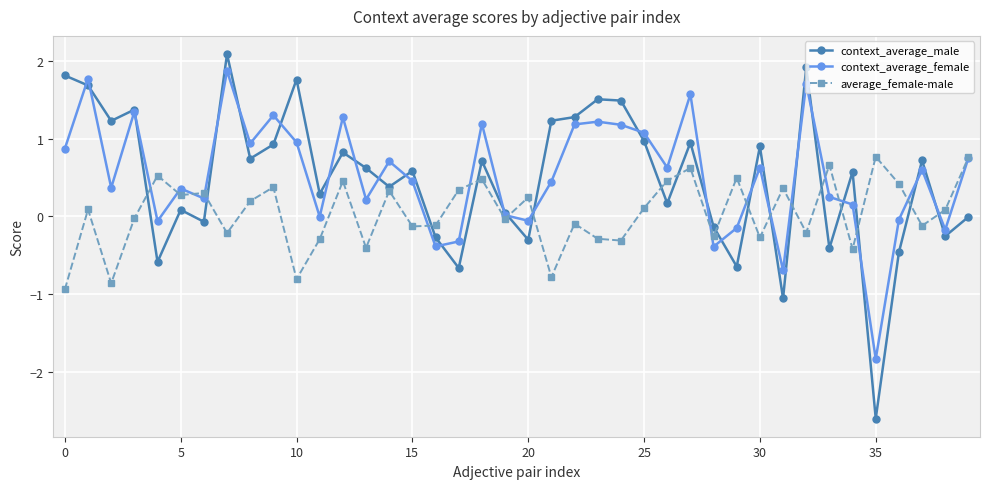

What is the value of the context_average_female point at the 34th from the left?

0.3